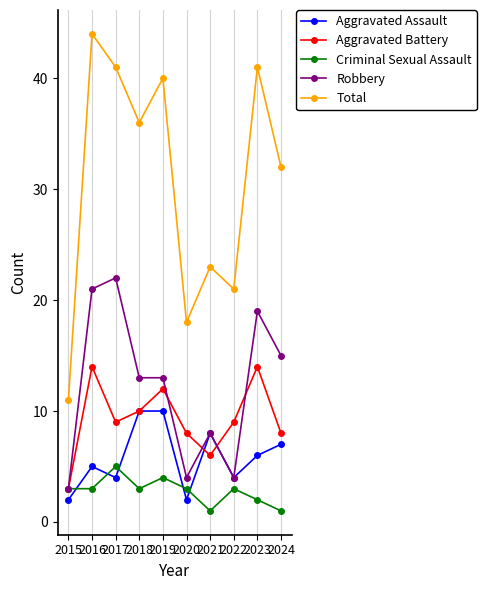

Which series has the widest spread of values?

Total